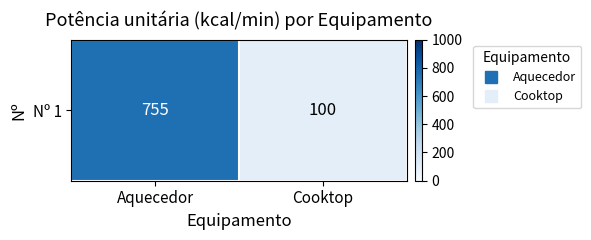

What is the sum of all values?

855